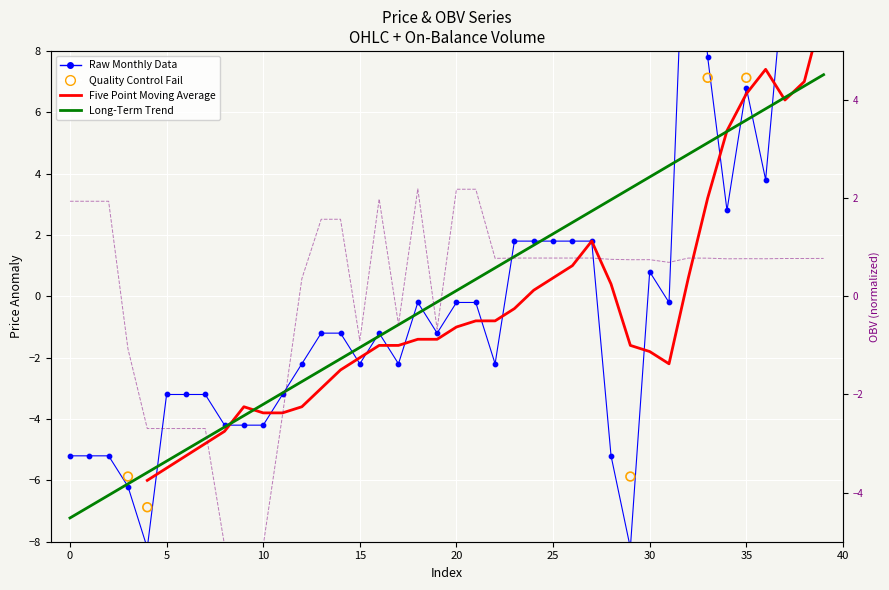

What is the total value across all series at 26?

6.8